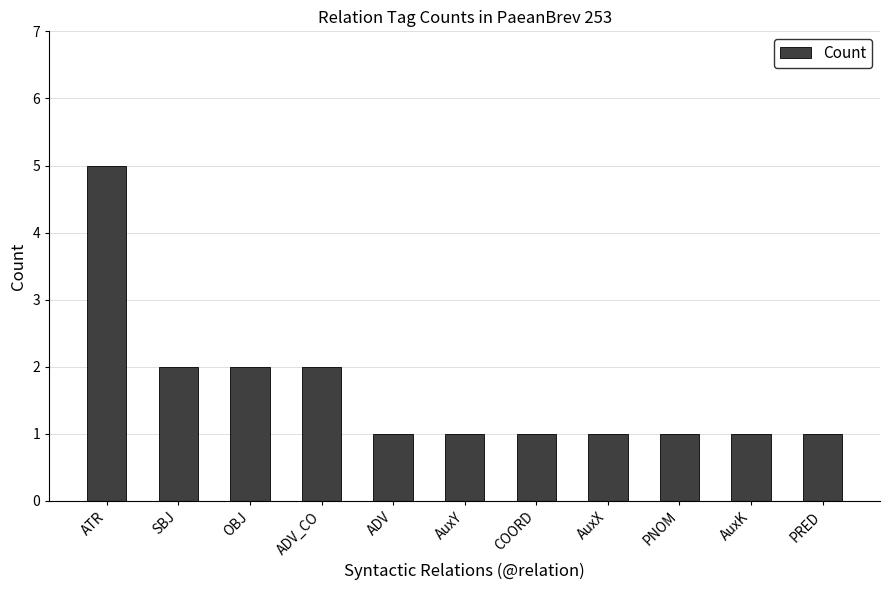

Is it true that the value at ATR is 5?

True